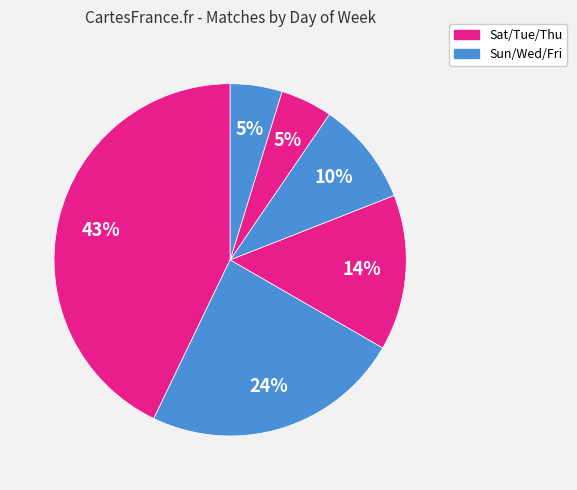

What is the largest slice in the pie chart?

Sat